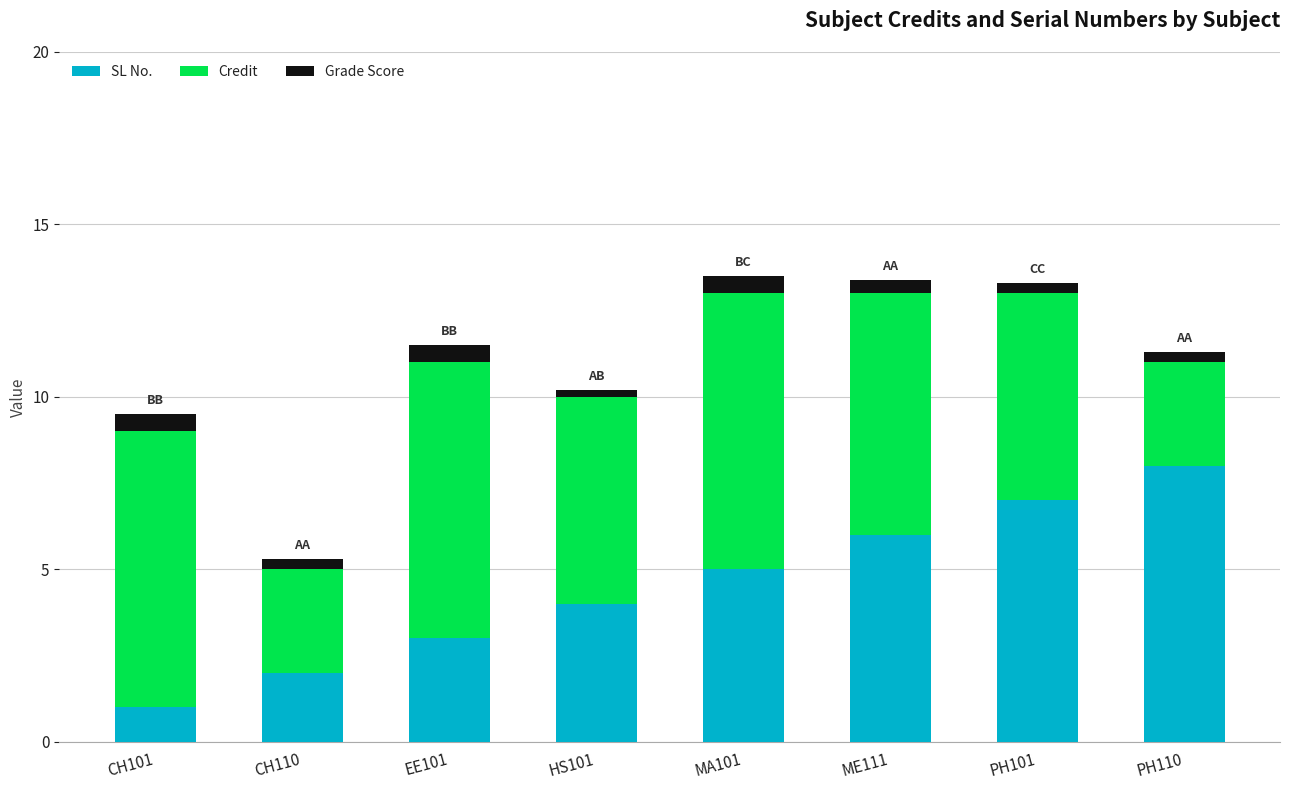

How many bars are there in total?

8